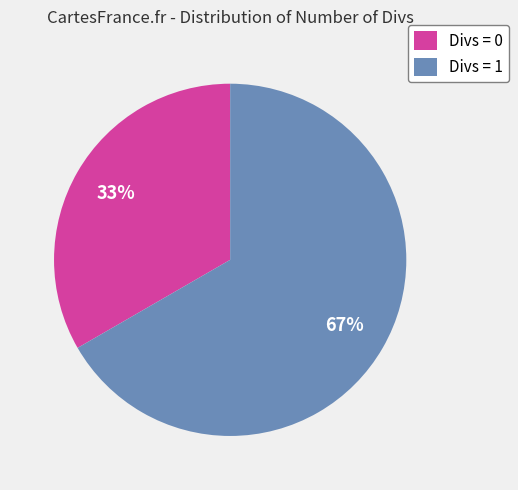

What percentage is the Divs = 0 slice, to the nearest percent?

33%